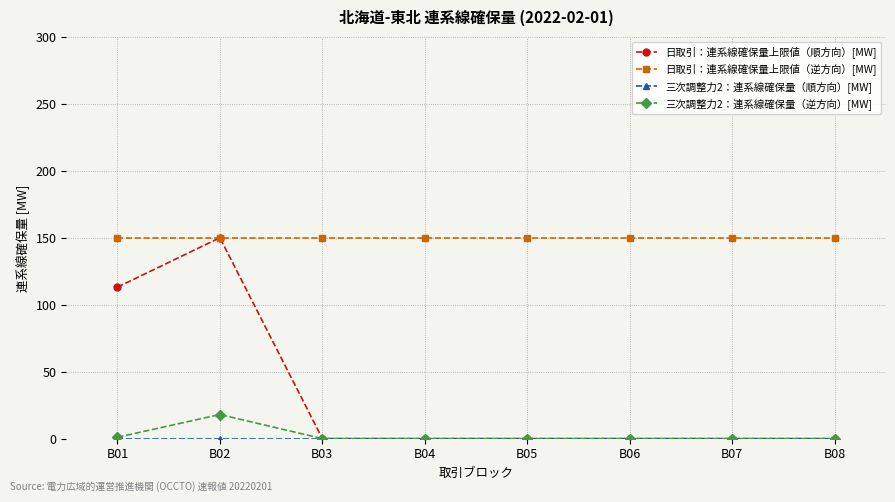

What is the total value across all series at B07?

150.0